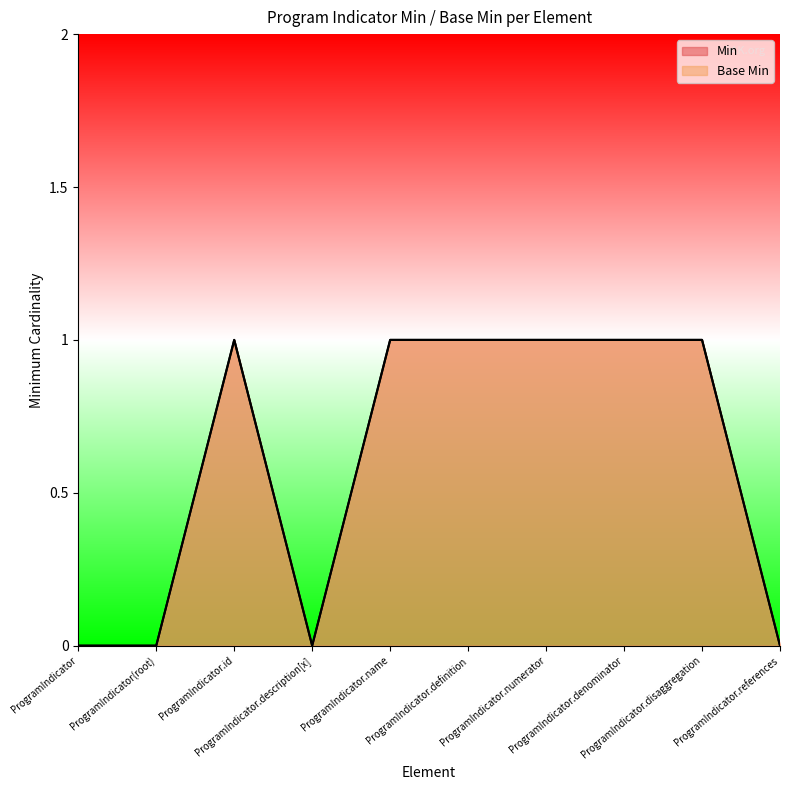

What is the label of the 5th point from the left?

ProgramIndicator.name